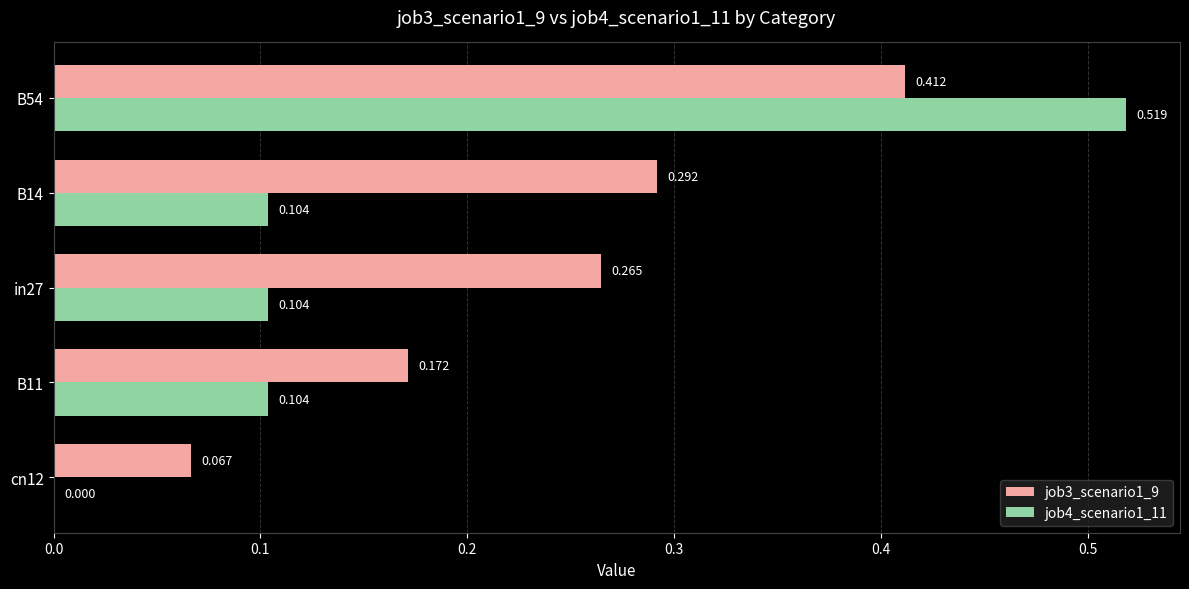

Is the value of job3_scenario1_9 at B14 greater than the value of job4_scenario1_11 at in27?

Yes